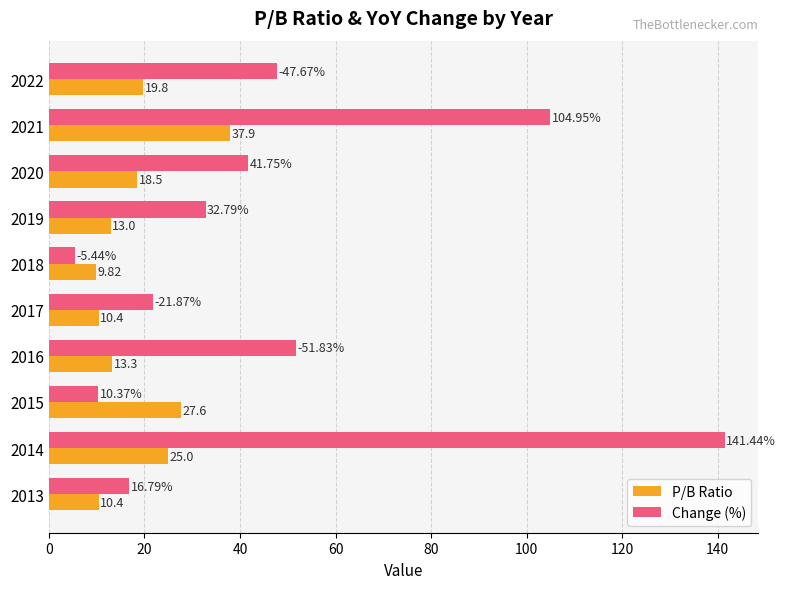

Rank the series by their maximum value, from lowest to highest.

P/B Ratio, Change (%)